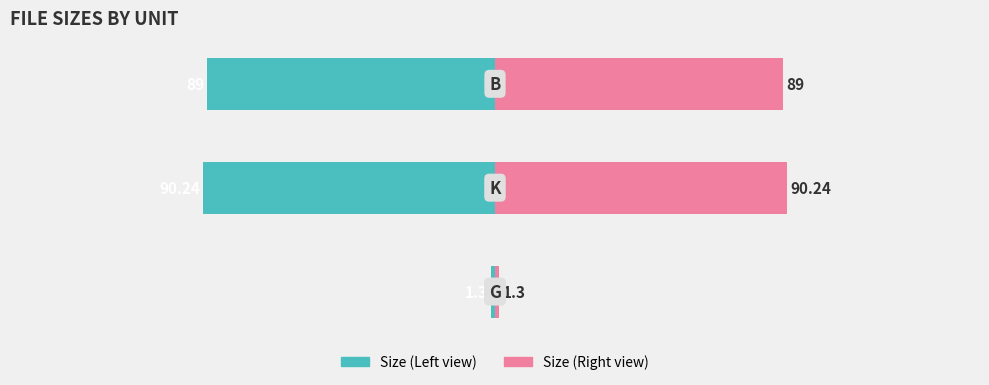

Which series has the widest spread of values?

Size (Left)